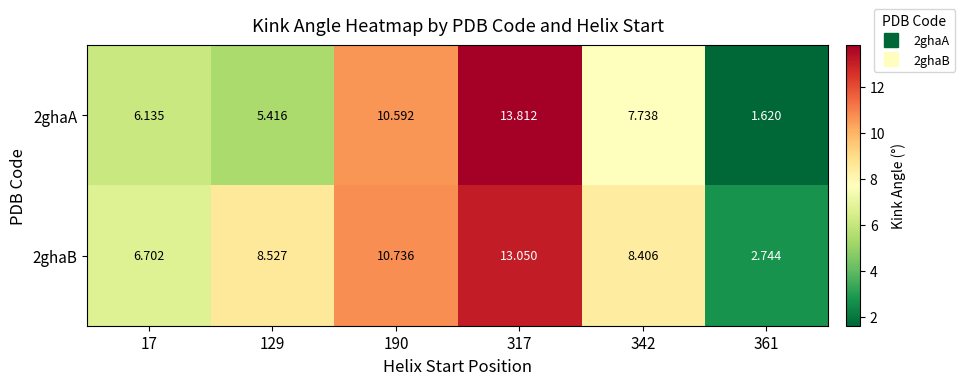

Is the value of 2ghaB at 317 greater than the value of 2ghaA at 129?

Yes